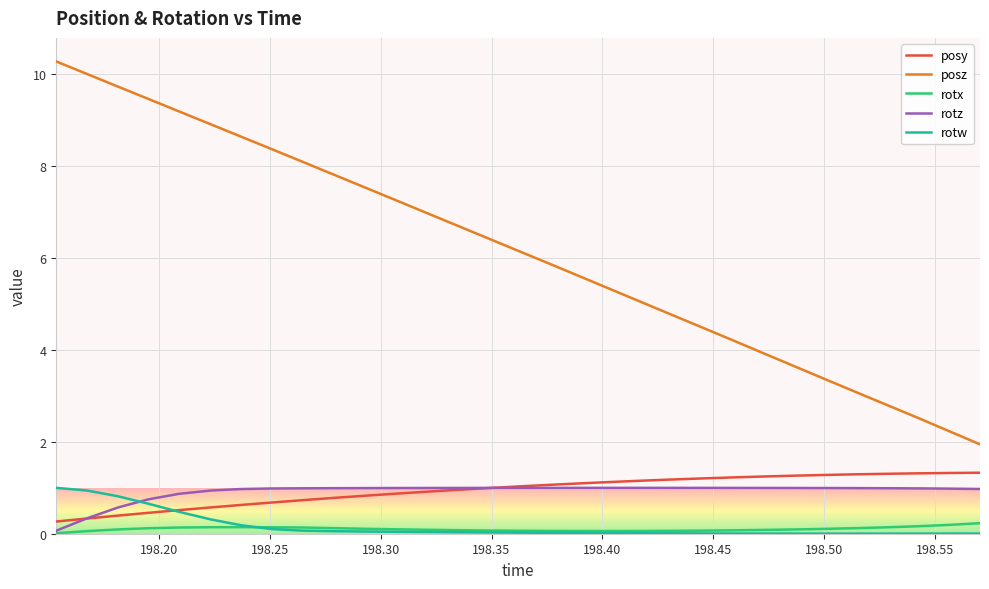

Which series has the largest range (max minus min)?

posz